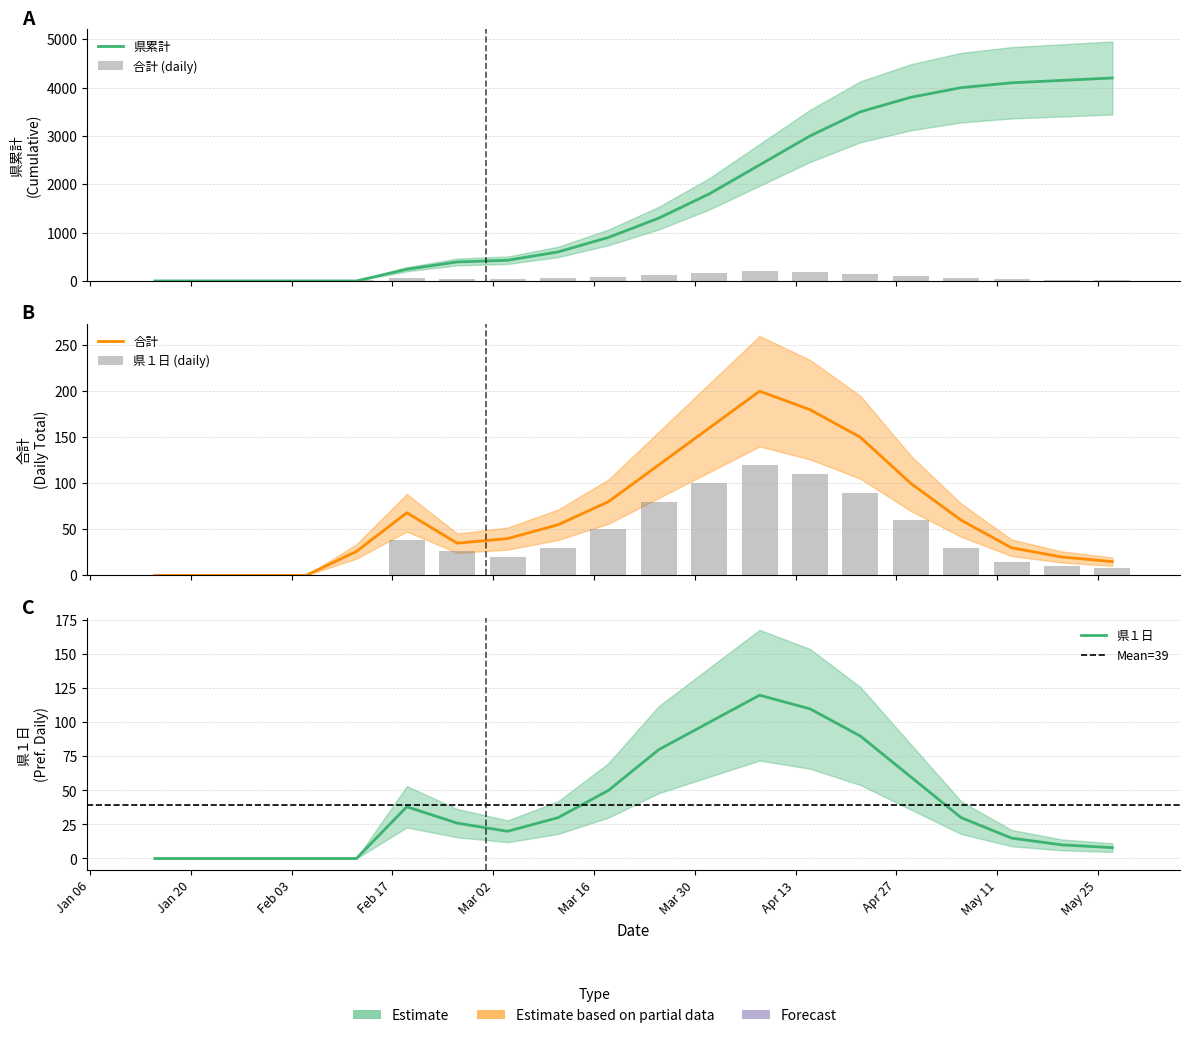

What is the difference between the 県１日 values at 2020-04-08 and 2020-05-20?

110